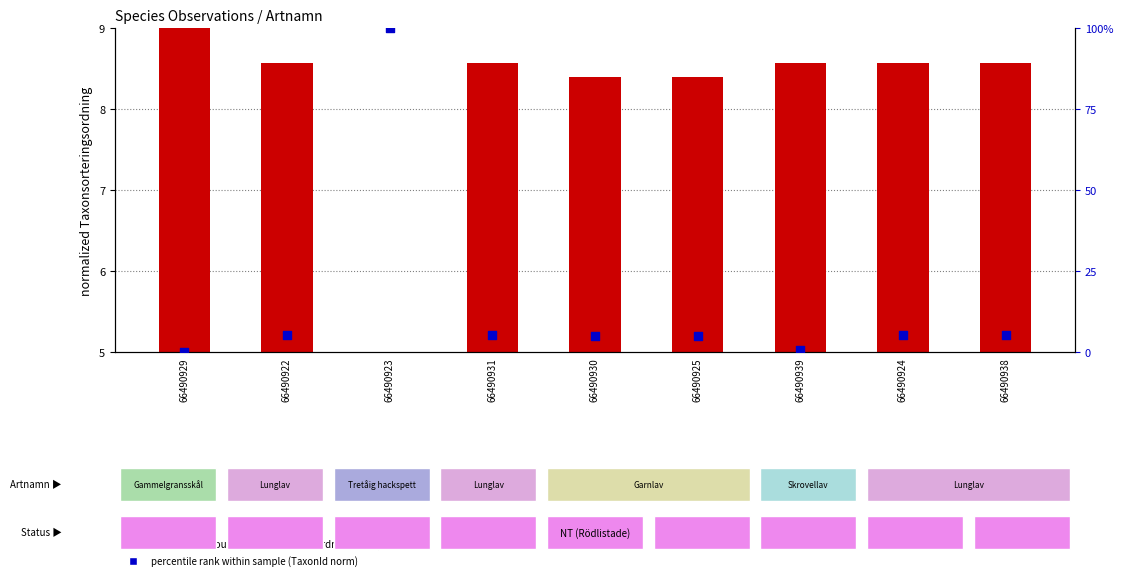

Which series contains the lowest Y value?

percentile rank within sample (TaxonId norm)